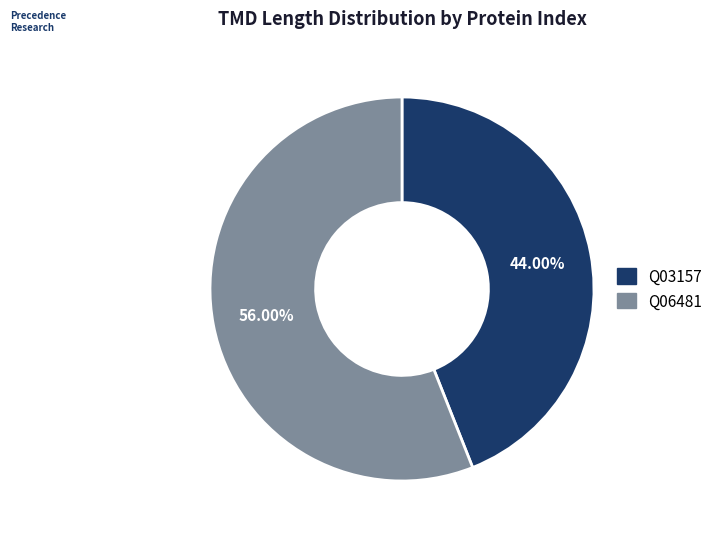

Approximately how many times larger is the value at Q06481 compared to Q03157?

1.3